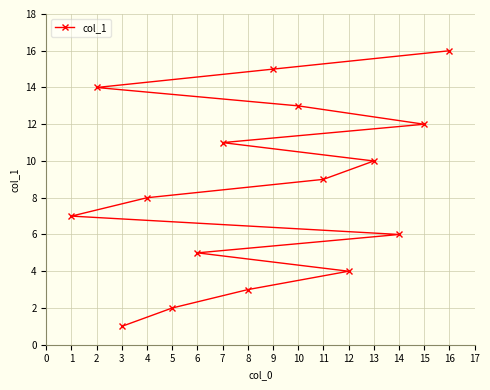

What is the value of the 1st point from the left?

7